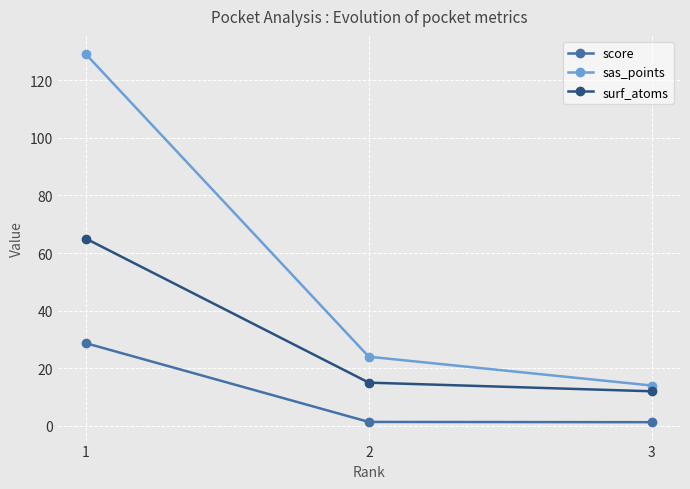

What is the average value of the surf_atoms series?

30.7